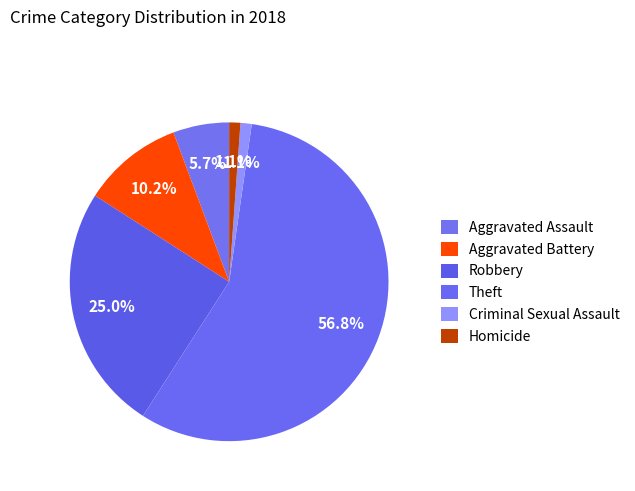

Count the number of slices in the pie.

6